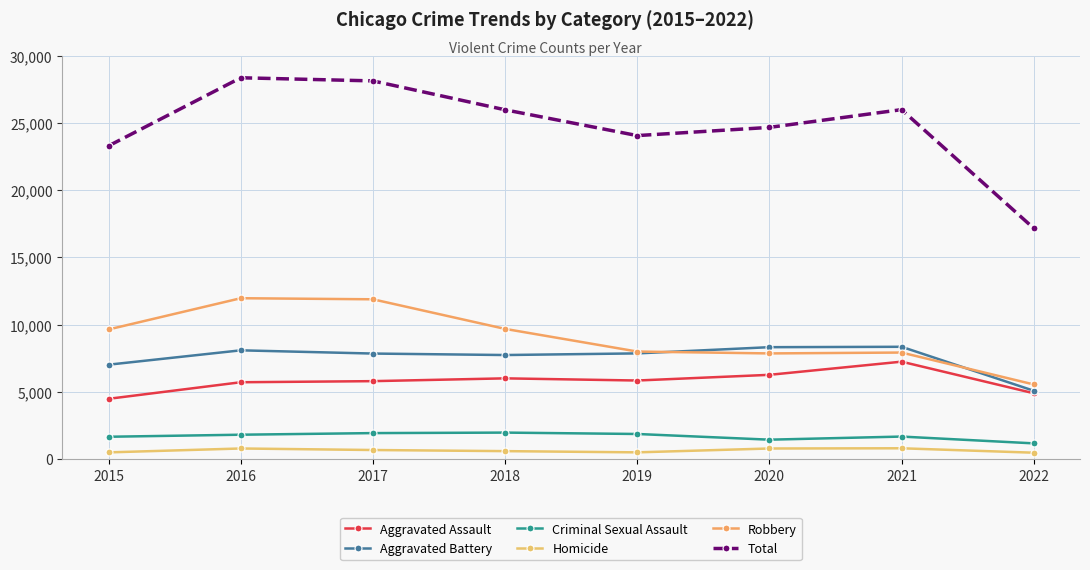

Is it true that Aggravated Battery equals 7018 at 2015?

True